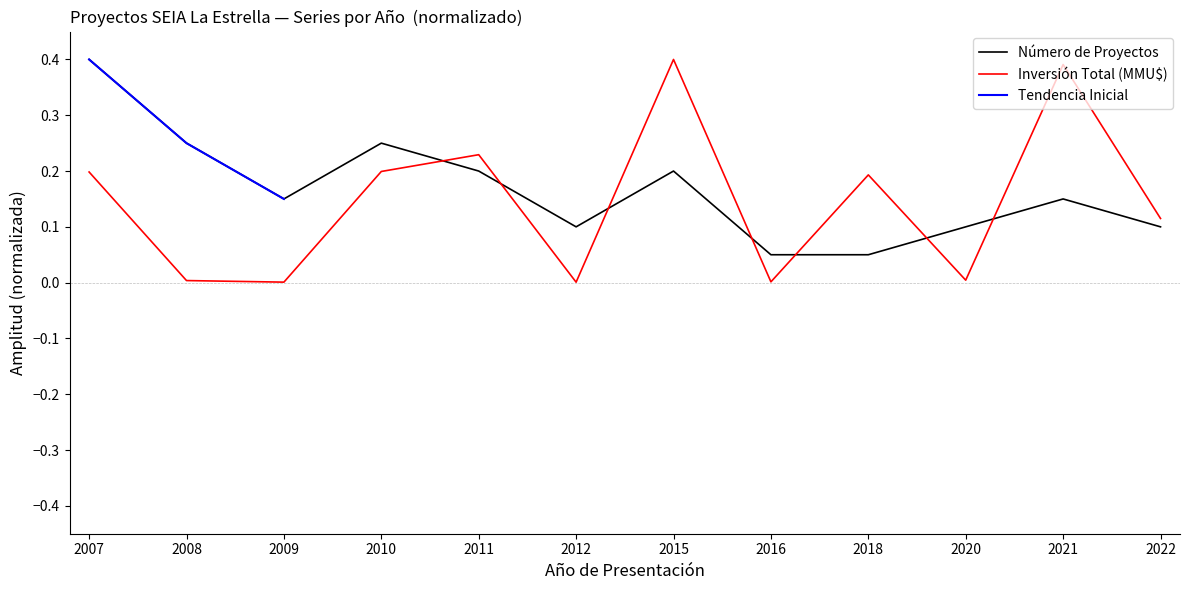

What is the total value across all series at 2022?

0.2